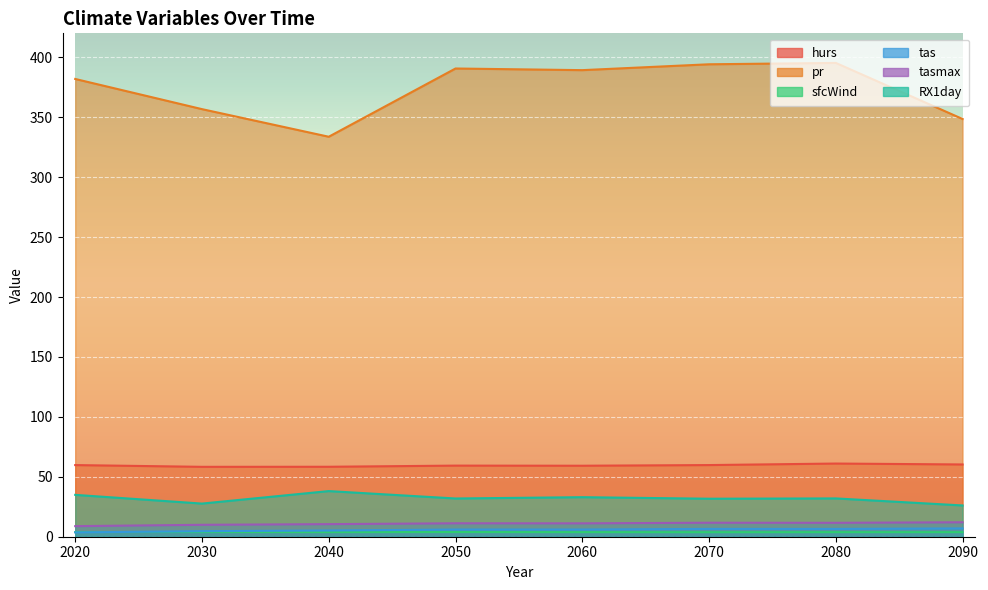

Between 2050 and 2070, which series saw the biggest shift?

pr